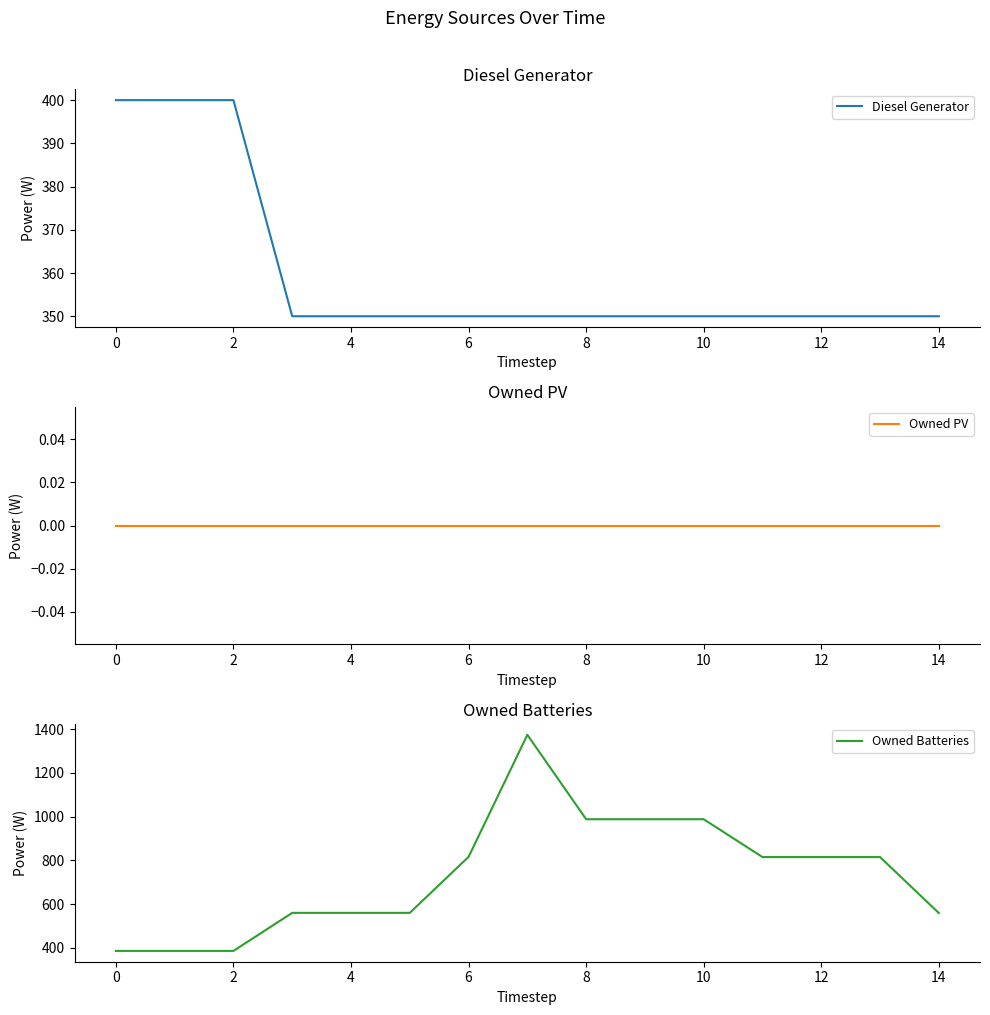

What is the lowest value of the Owned Batteries series?

386